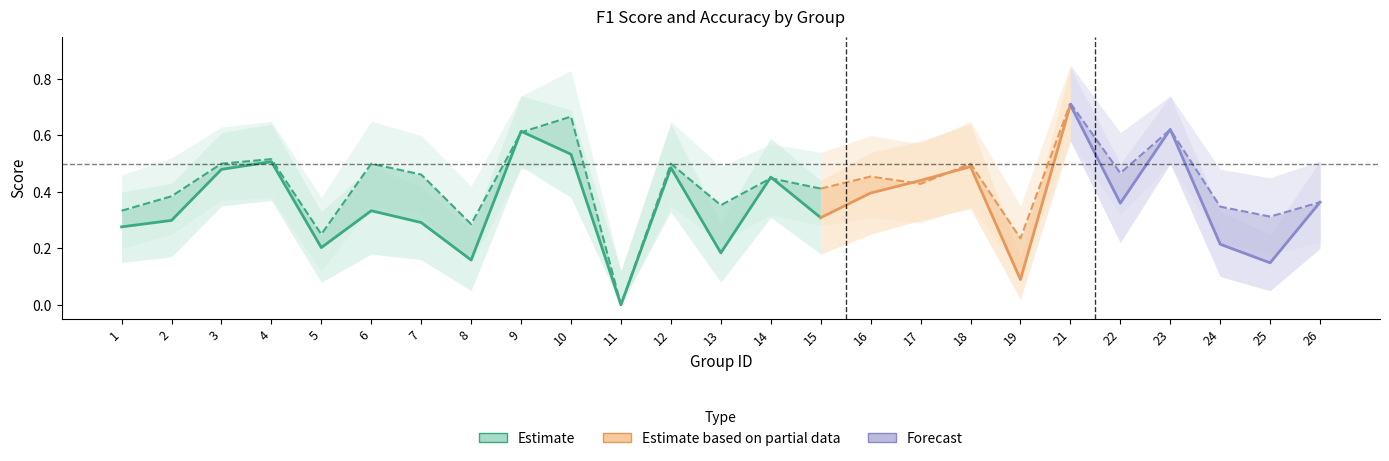

How many lines are shown in the chart?

2